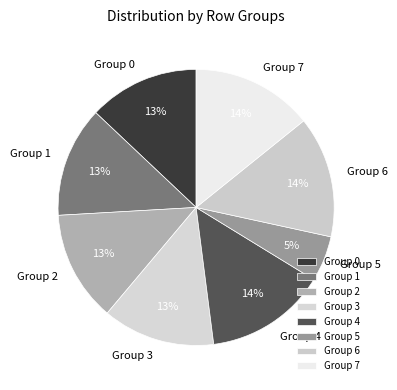

To the nearest percent, what is the difference between the Group 7 and Group 3 slice percentages?

1%